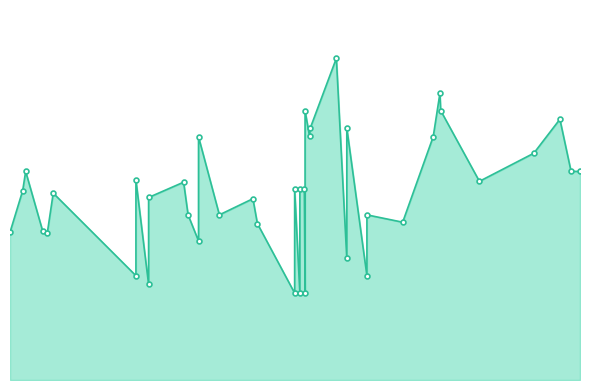

What is the difference between the maximum and minimum values?

13508